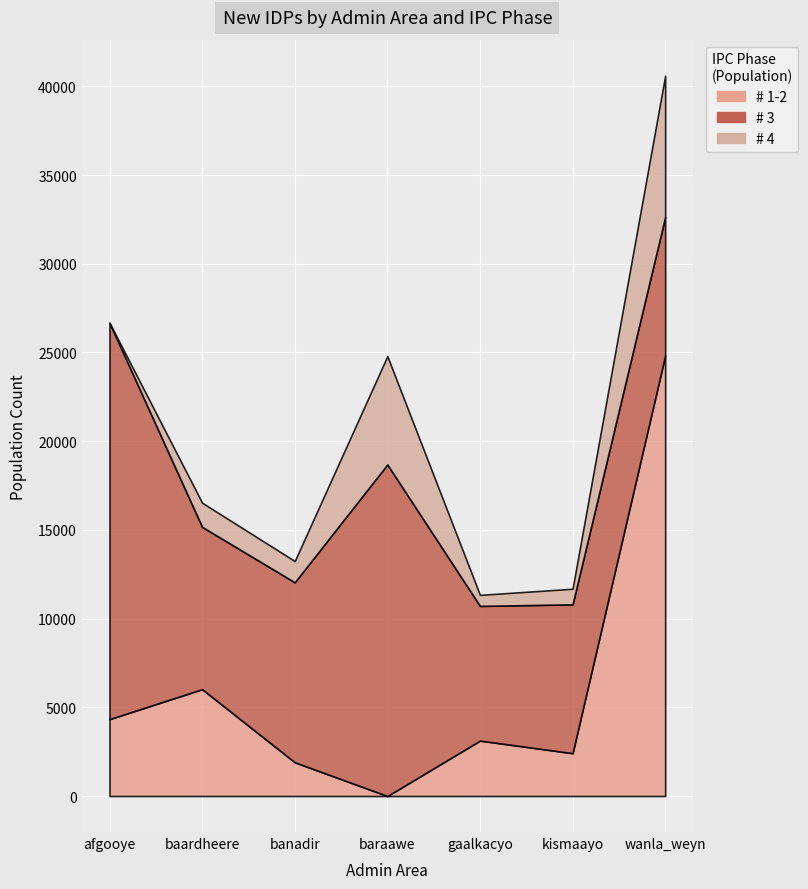

What is the value of the # 1-2 point at the 5th from the left?

3123.2